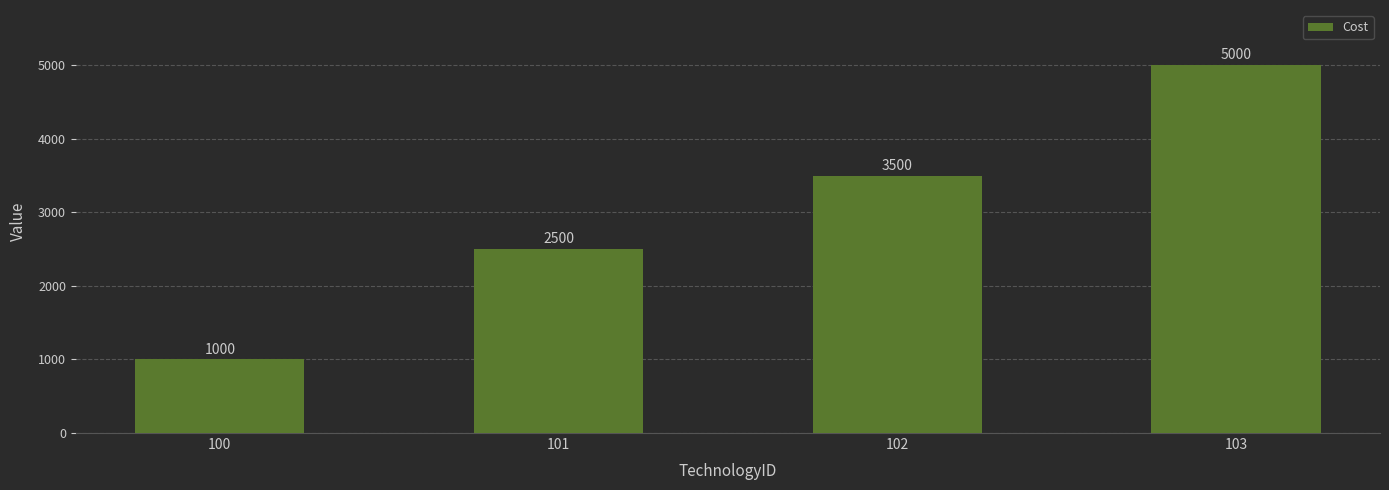

What is the sum of the values at 100 and 103?

6000